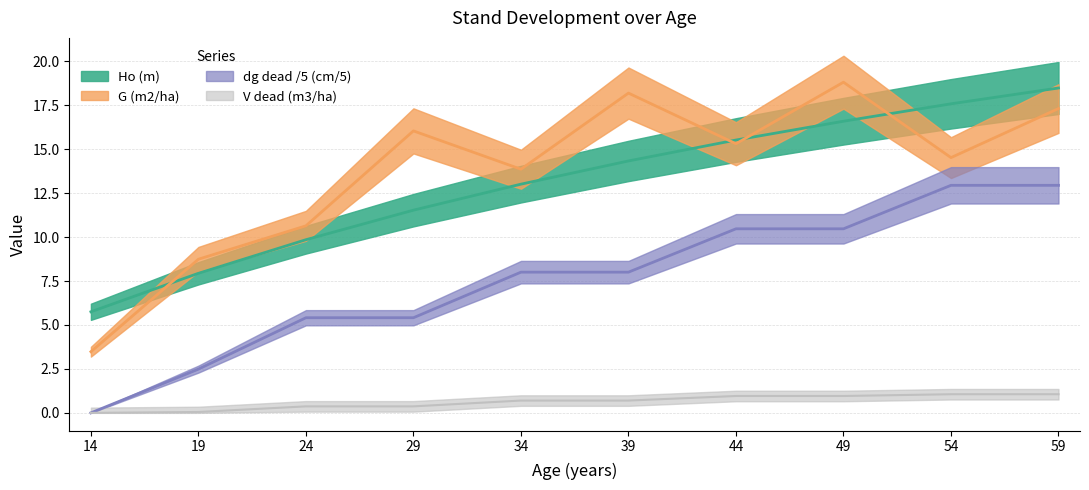

Is it true that G (m2/ha) equals 12.3 at 19?

False